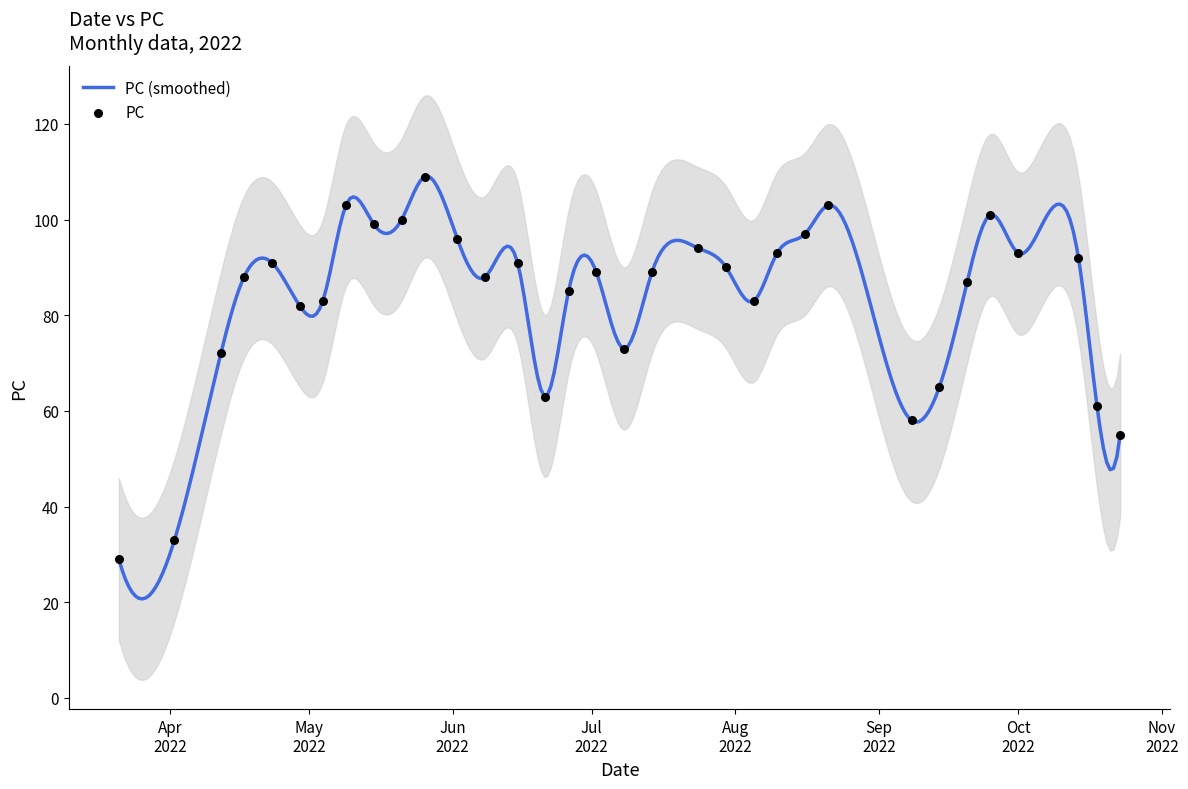

What is the ratio of the value at 2022-05-15 to the value at 2022-07-08?

1.4